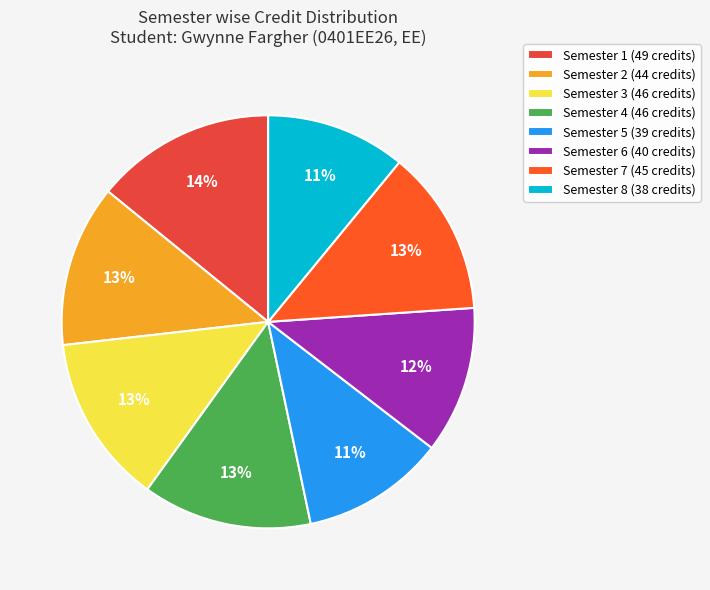

What percentage is the Semester 2 slice, to the nearest percent?

13%